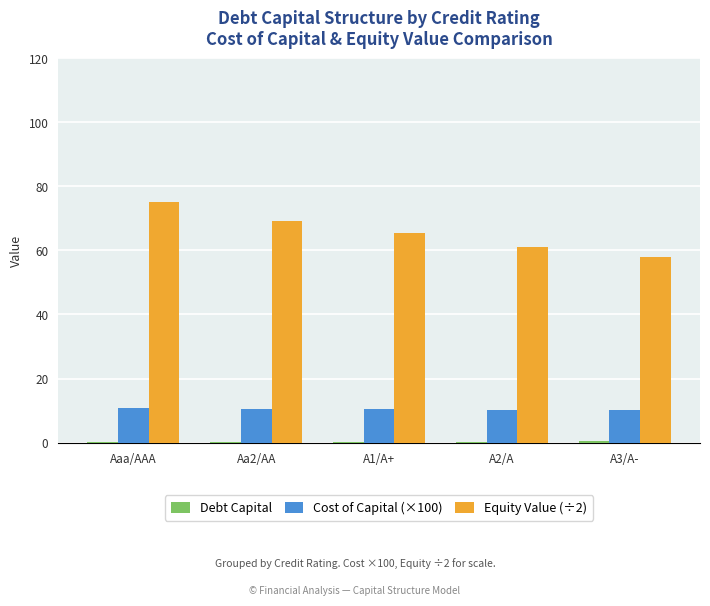

The value of Cost of Capital (×100) at Aa2/AA is 18.5. True or false?

False